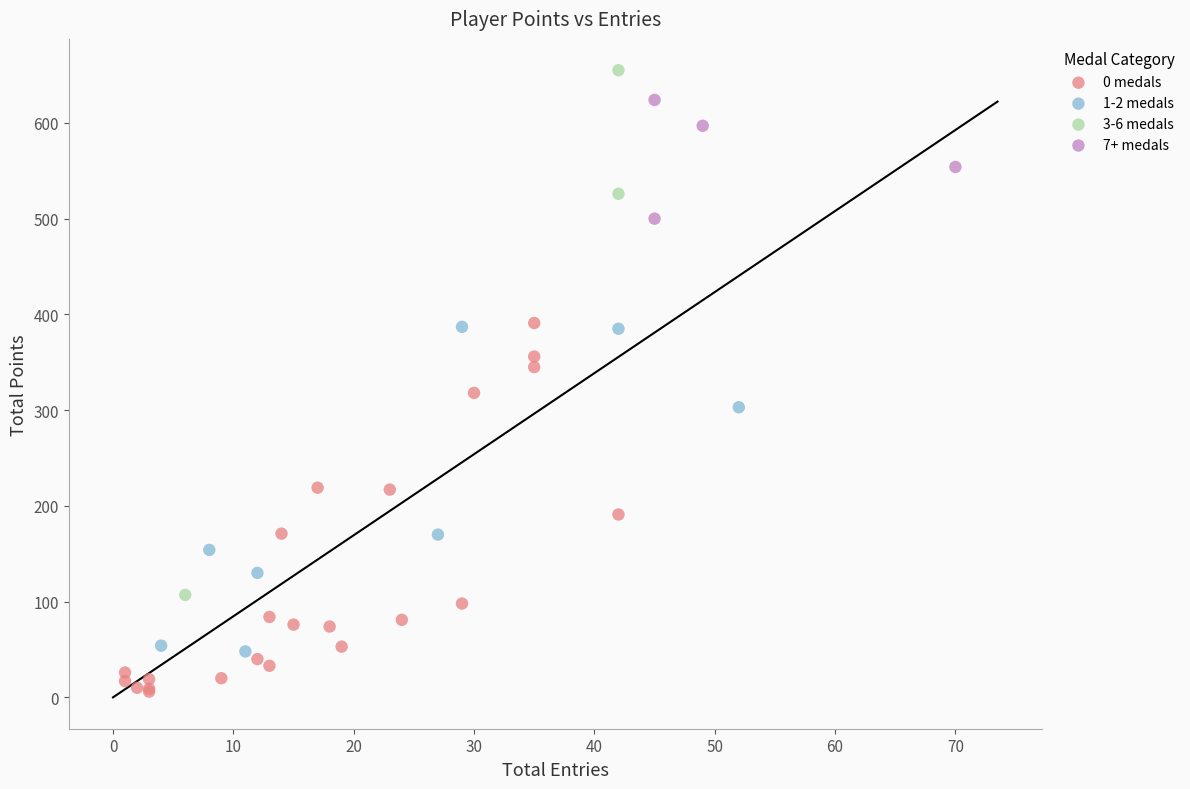

Which series reaches the minimum Y coordinate?

0 medals